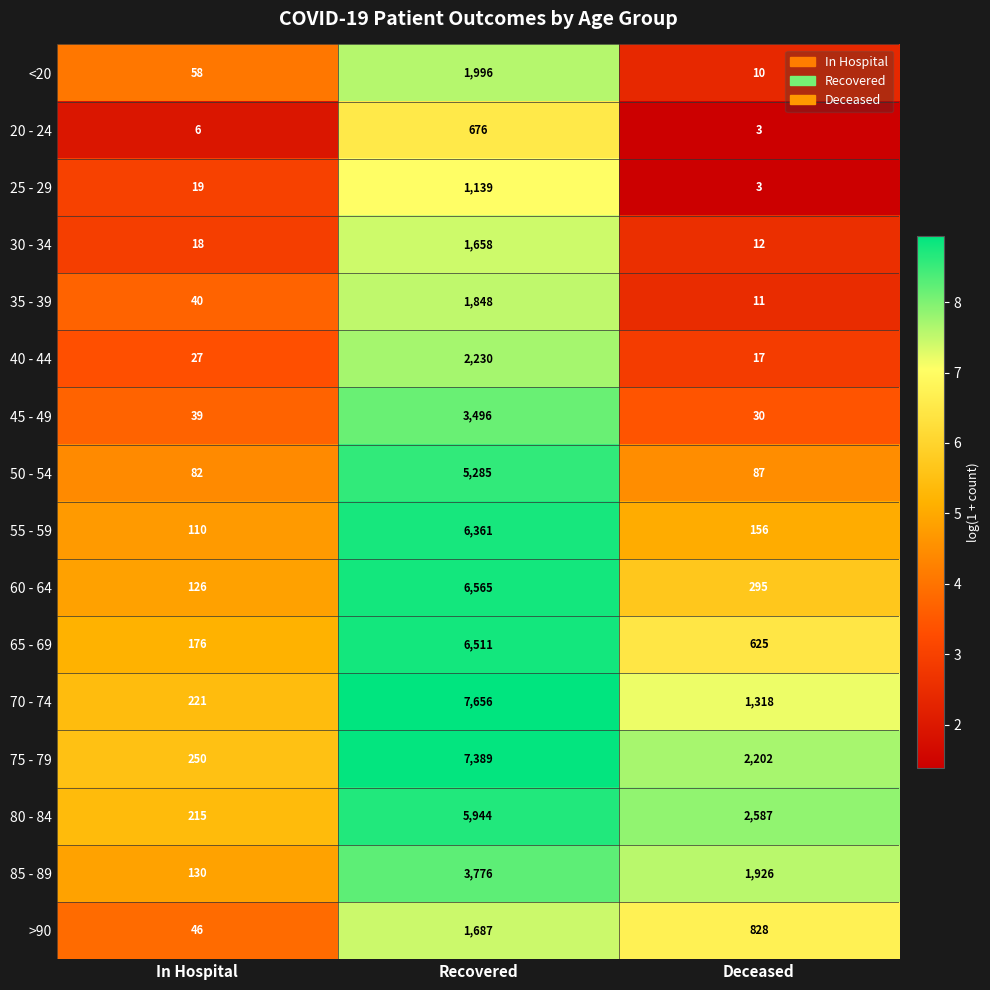

Count the number of data series in this chart.

16